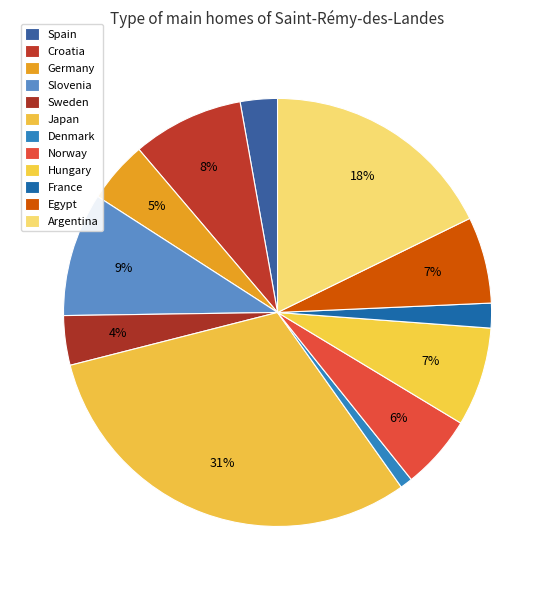

The Argentina slice represents 31% of the pie. True or false?

False